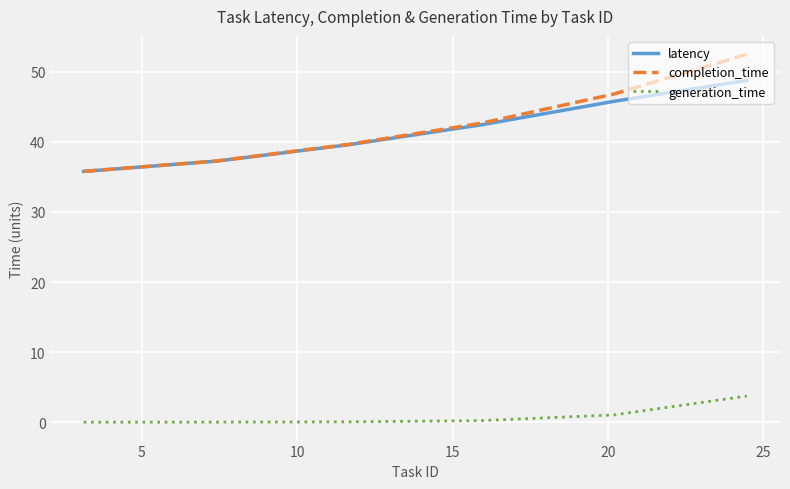

What is the maximum value shown in the chart?

52.5